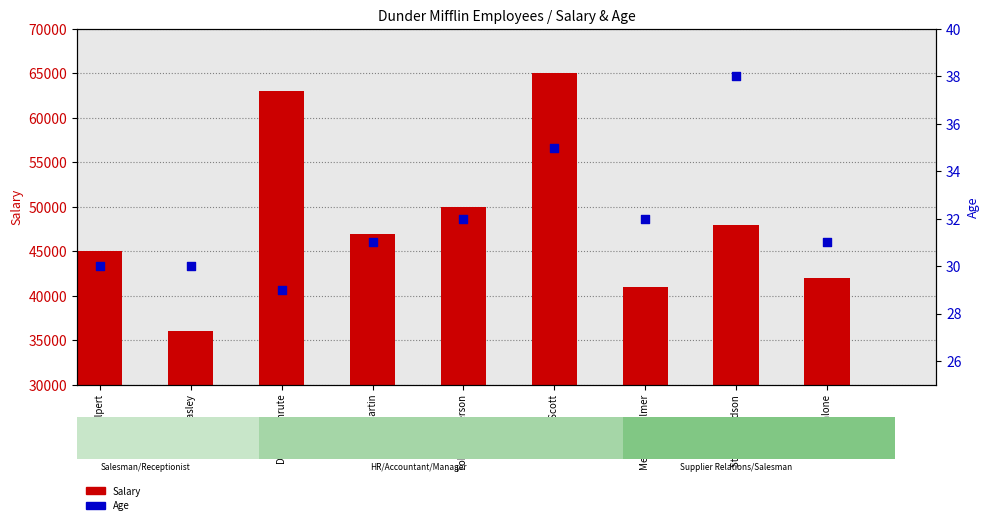

Which series contains the highest Y value?

Salary